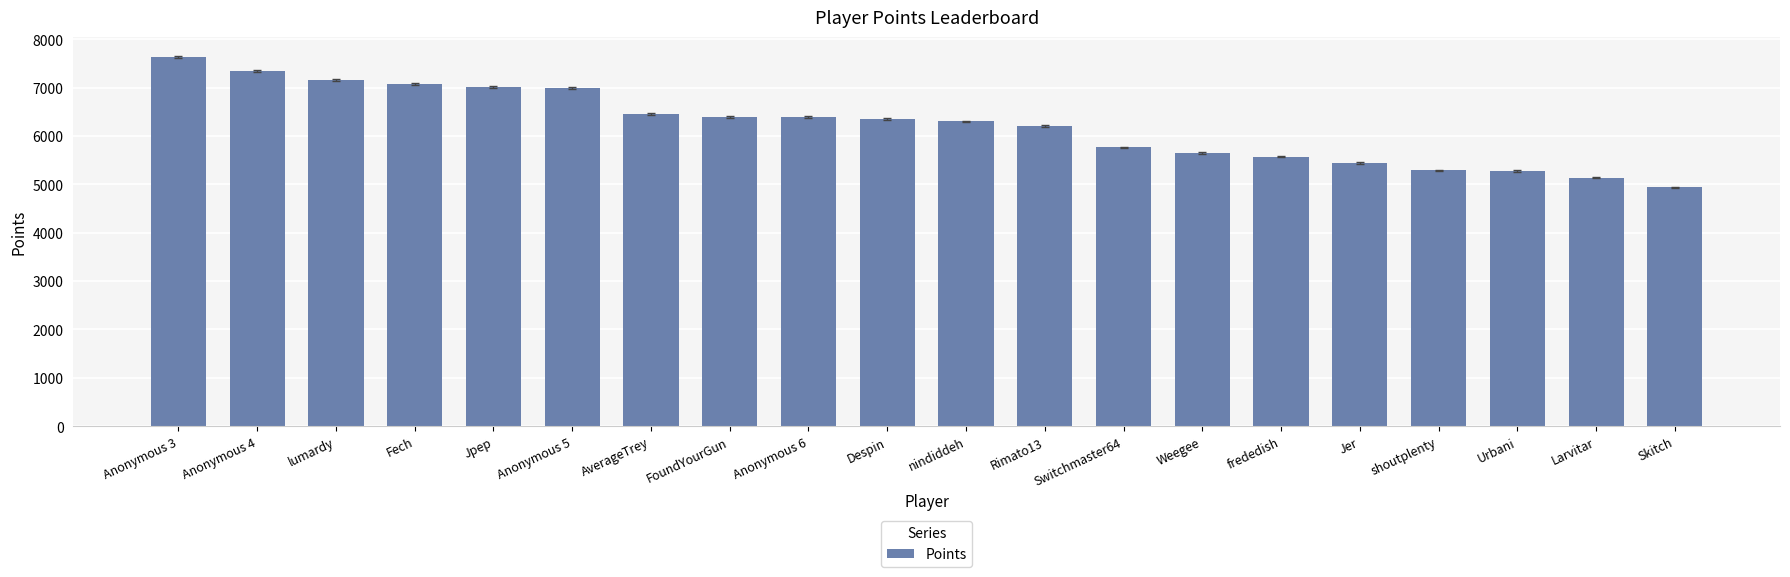

What is the difference between the second highest and second lowest values?

2199